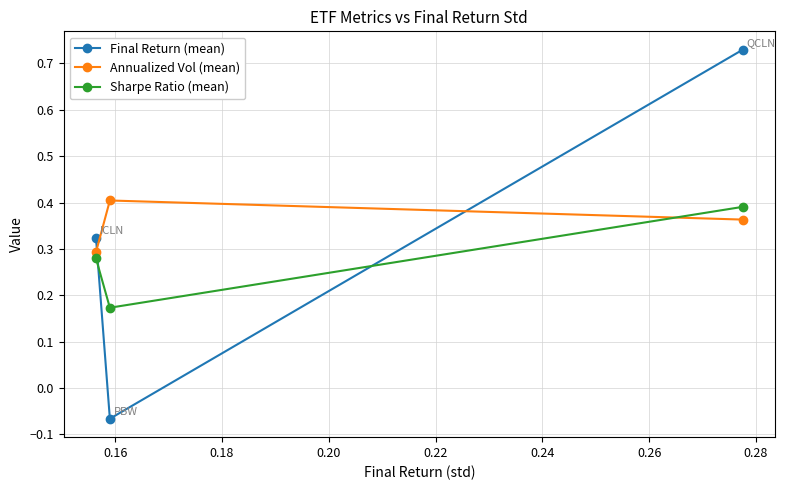

At how many categories does at least one series exceed 0?

3